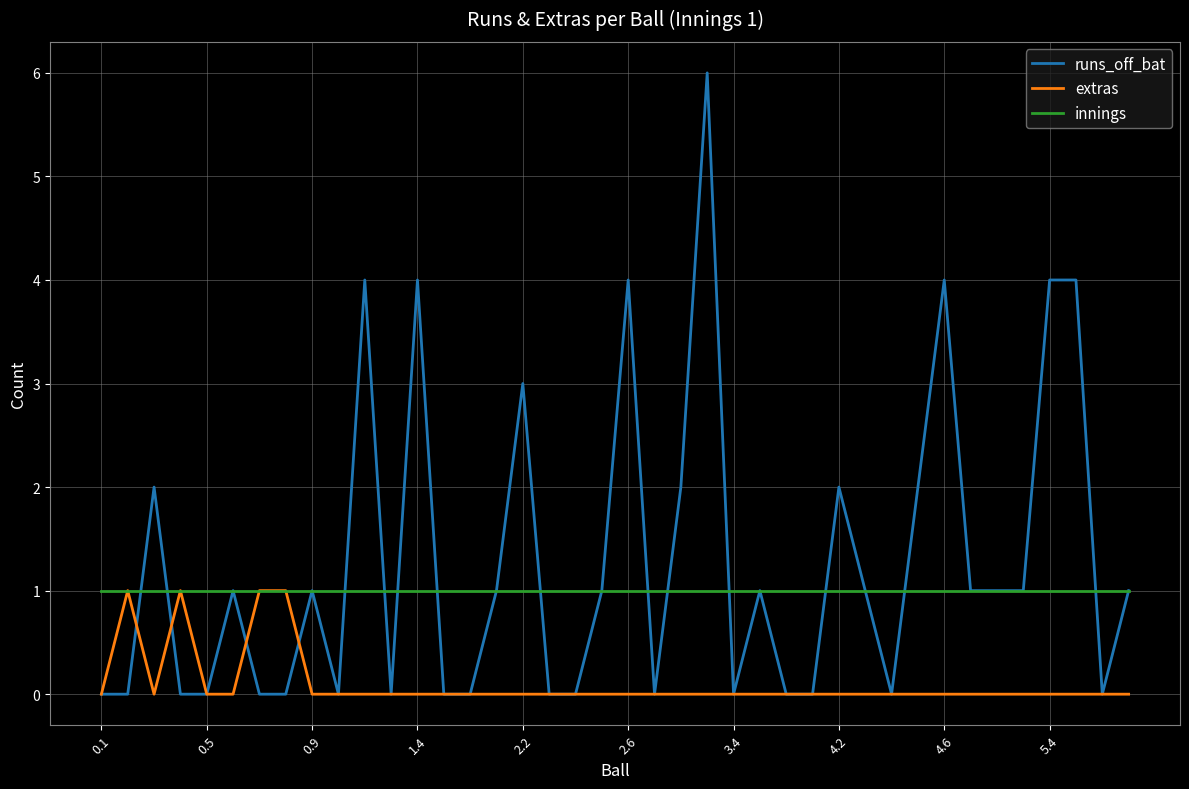

List the series in order of their overall mean, highest first.

runs_off_bat, innings, extras